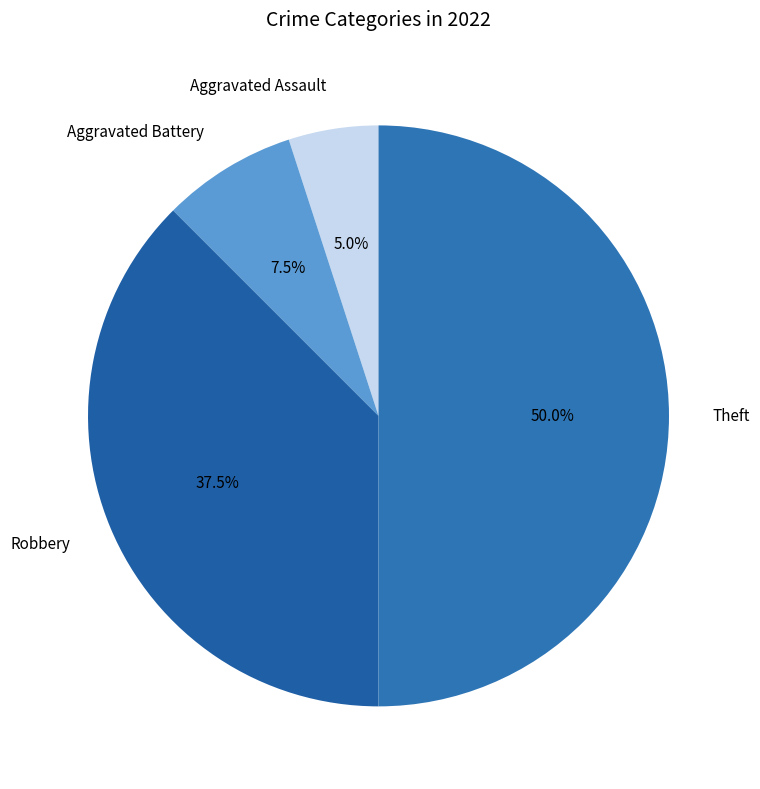

Which category has the smallest portion of the pie?

Aggravated Assault